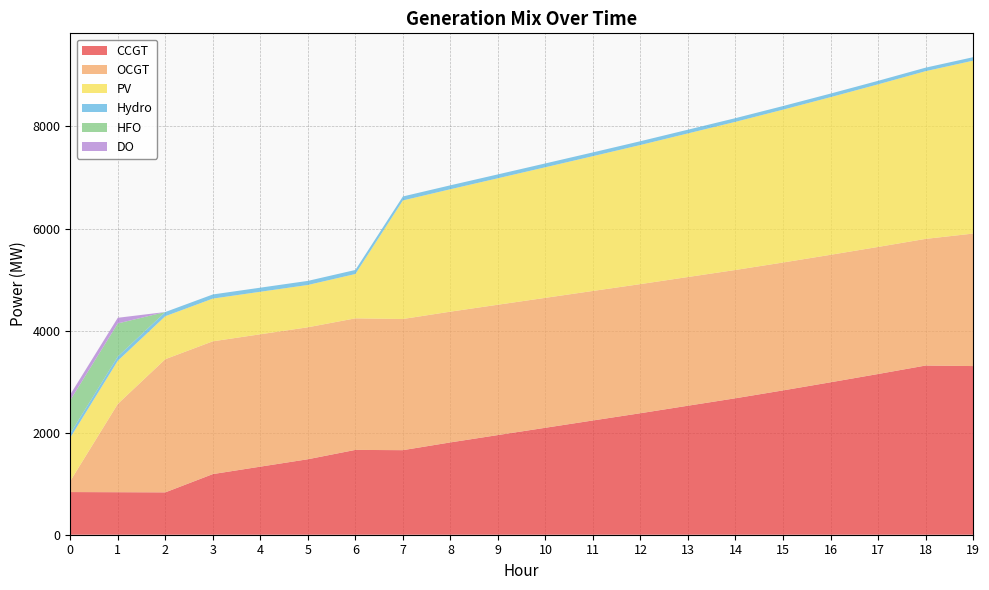

Reading left to right, list all the values displayed in this chart.

CCGT: 0=836	1=833	2=830	3=1188	4=1334	5=1479	6=1662	7=1657	8=1809	9=1953	10=2096	11=2239	12=2381	13=2528	14=2674	15=2828	16=2987	17=3149	18=3315	19=3305
OCGT: 0=216	1=1730	2=2610	3=2602	4=2594	5=2586	6=2578	7=2570	8=2562	9=2554	10=2546	11=2538	12=2530	13=2522	14=2514	15=2506	16=2498	17=2490	18=2482	19=2596
PV: 0=850	1=846	2=842	3=837	4=833	5=829	6=869	7=2323	8=2399	9=2478	10=2559	11=2641	12=2726	13=2814	14=2903	15=2995	16=3089	17=3186	18=3286	19=3388
Hydro: 0=84	1=83	2=82	3=81	4=80	5=80	6=79	7=78	8=77	9=76	10=75	11=74	12=74	13=73	14=72	15=71	16=70	17=69	18=69	19=68
HFO: 0=651	1=648	2=0	3=0	4=0	5=0	6=0	7=0	8=0	9=0	10=0	11=0	12=0	13=0	14=0	15=0	16=0	17=0	18=0	19=0
DO: 0=111	1=111	2=0	3=0	4=0	5=0	6=0	7=0	8=0	9=0	10=0	11=0	12=0	13=0	14=0	15=0	16=0	17=0	18=0	19=0